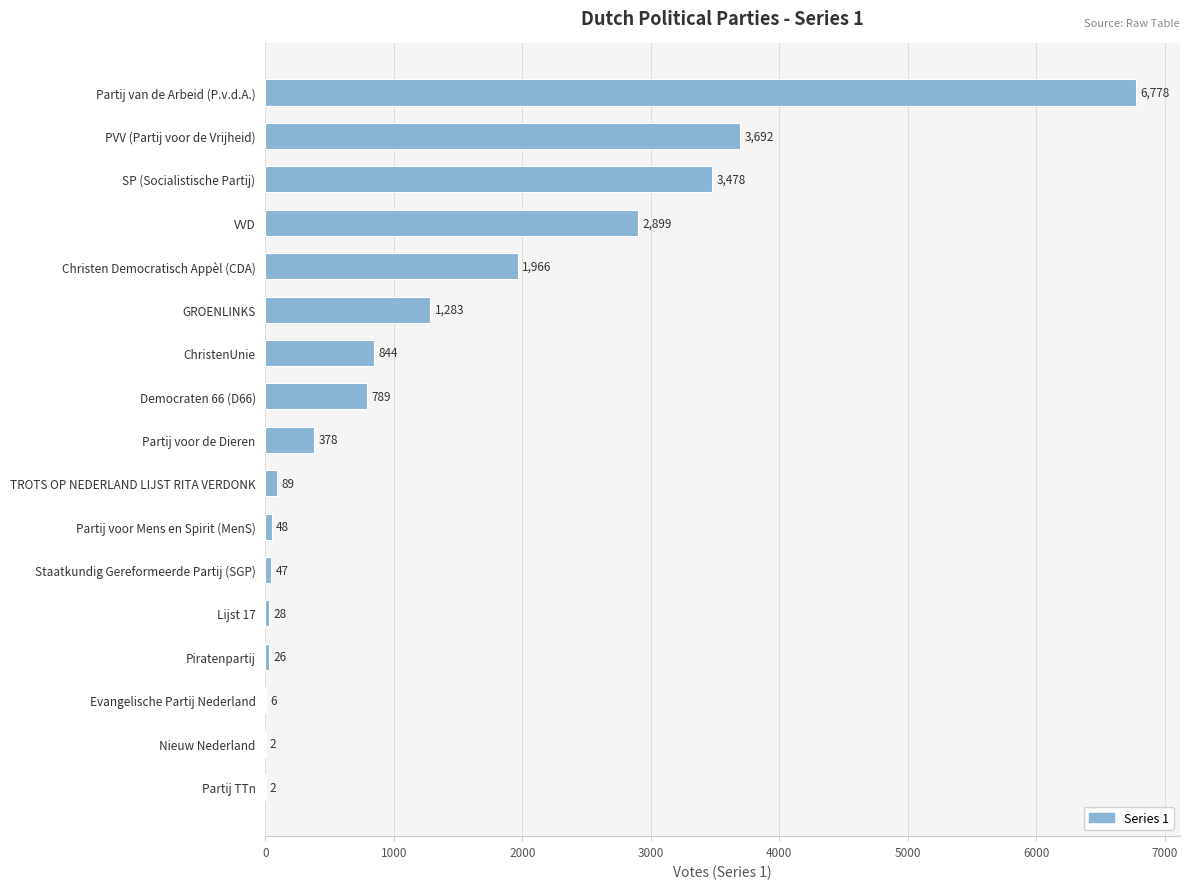

What is the sum of all values?

22355